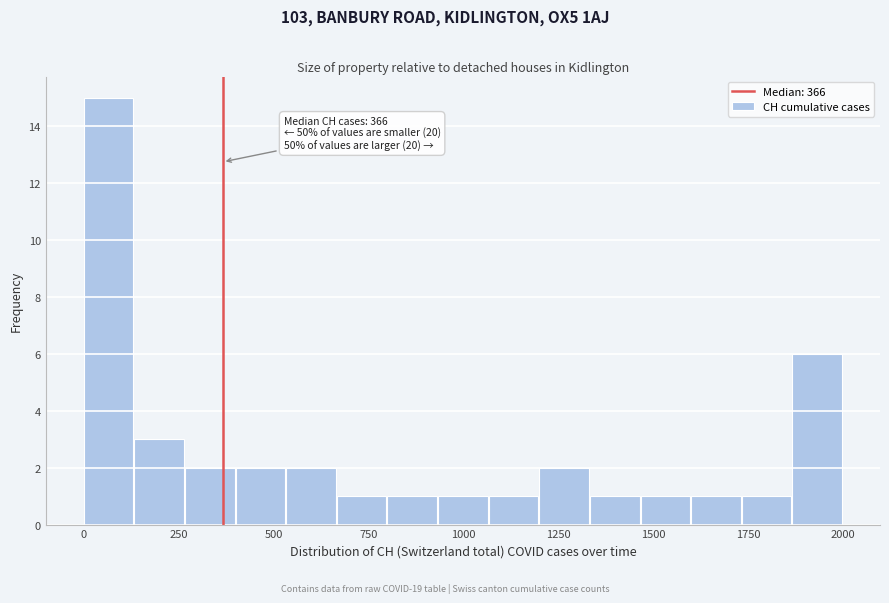

Around what value on the x-axis is the tallest bar? Give the approximate position of its centre, as read against the axis.

50